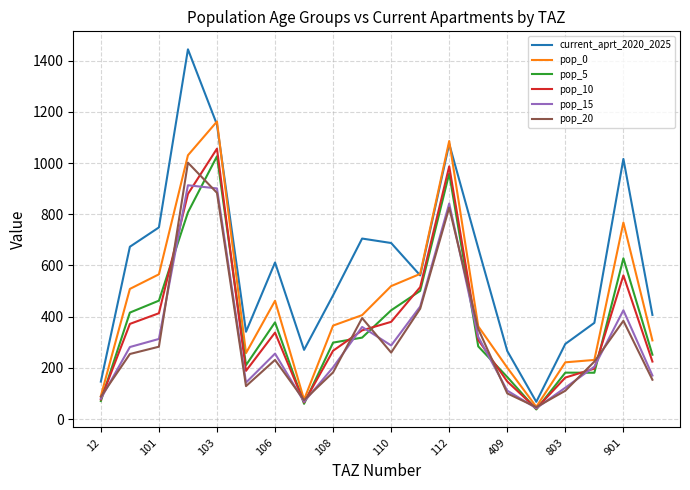

What is the difference between the second highest and minimum values in the current_aprt_2020_2025 series?

1082.9